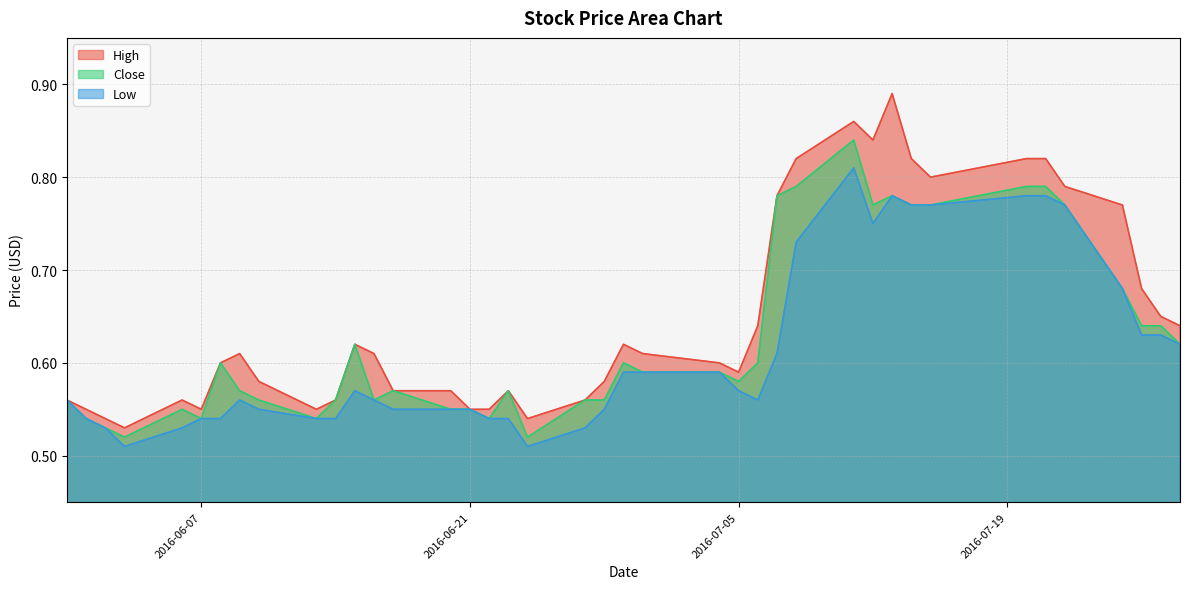

Reading right to left, list all the values displayed in this chart.

High: 2016-07-28=0.6	2016-07-27=0.7	2016-07-26=0.7	2016-07-25=0.8	2016-07-22=0.8	2016-07-21=0.8	2016-07-20=0.8	2016-07-15=0.8	2016-07-14=0.8	2016-07-13=0.9	2016-07-12=0.8	2016-07-11=0.9	2016-07-08=0.8	2016-07-07=0.8	2016-07-06=0.6	2016-07-05=0.6	2016-07-04=0.6	2016-06-30=0.6	2016-06-29=0.6	2016-06-28=0.6	2016-06-27=0.6	2016-06-24=0.5	2016-06-23=0.6	2016-06-22=0.6	2016-06-21=0.6	2016-06-20=0.6	2016-06-17=0.6	2016-06-16=0.6	2016-06-15=0.6	2016-06-14=0.6	2016-06-13=0.6	2016-06-10=0.6	2016-06-09=0.6	2016-06-08=0.6	2016-06-07=0.6	2016-06-06=0.6	2016-06-03=0.5	2016-06-02=0.5	2016-06-01=0.6	2016-05-31=0.6
Close: 2016-07-28=0.6	2016-07-27=0.6	2016-07-26=0.6	2016-07-25=0.7	2016-07-22=0.8	2016-07-21=0.8	2016-07-20=0.8	2016-07-15=0.8	2016-07-14=0.8	2016-07-13=0.8	2016-07-12=0.8	2016-07-11=0.8	2016-07-08=0.8	2016-07-07=0.8	2016-07-06=0.6	2016-07-05=0.6	2016-07-04=0.6	2016-06-30=0.6	2016-06-29=0.6	2016-06-28=0.6	2016-06-27=0.6	2016-06-24=0.5	2016-06-23=0.6	2016-06-22=0.5	2016-06-21=0.6	2016-06-20=0.6	2016-06-17=0.6	2016-06-16=0.6	2016-06-15=0.6	2016-06-14=0.6	2016-06-13=0.5	2016-06-10=0.6	2016-06-09=0.6	2016-06-08=0.6	2016-06-07=0.5	2016-06-06=0.6	2016-06-03=0.5	2016-06-02=0.5	2016-06-01=0.5	2016-05-31=0.6
Low: 2016-07-28=0.6	2016-07-27=0.6	2016-07-26=0.6	2016-07-25=0.7	2016-07-22=0.8	2016-07-21=0.8	2016-07-20=0.8	2016-07-15=0.8	2016-07-14=0.8	2016-07-13=0.8	2016-07-12=0.8	2016-07-11=0.8	2016-07-08=0.7	2016-07-07=0.6	2016-07-06=0.6	2016-07-05=0.6	2016-07-04=0.6	2016-06-30=0.6	2016-06-29=0.6	2016-06-28=0.6	2016-06-27=0.5	2016-06-24=0.5	2016-06-23=0.5	2016-06-22=0.5	2016-06-21=0.6	2016-06-20=0.6	2016-06-17=0.6	2016-06-16=0.6	2016-06-15=0.6	2016-06-14=0.5	2016-06-13=0.5	2016-06-10=0.6	2016-06-09=0.6	2016-06-08=0.5	2016-06-07=0.5	2016-06-06=0.5	2016-06-03=0.5	2016-06-02=0.5	2016-06-01=0.5	2016-05-31=0.6